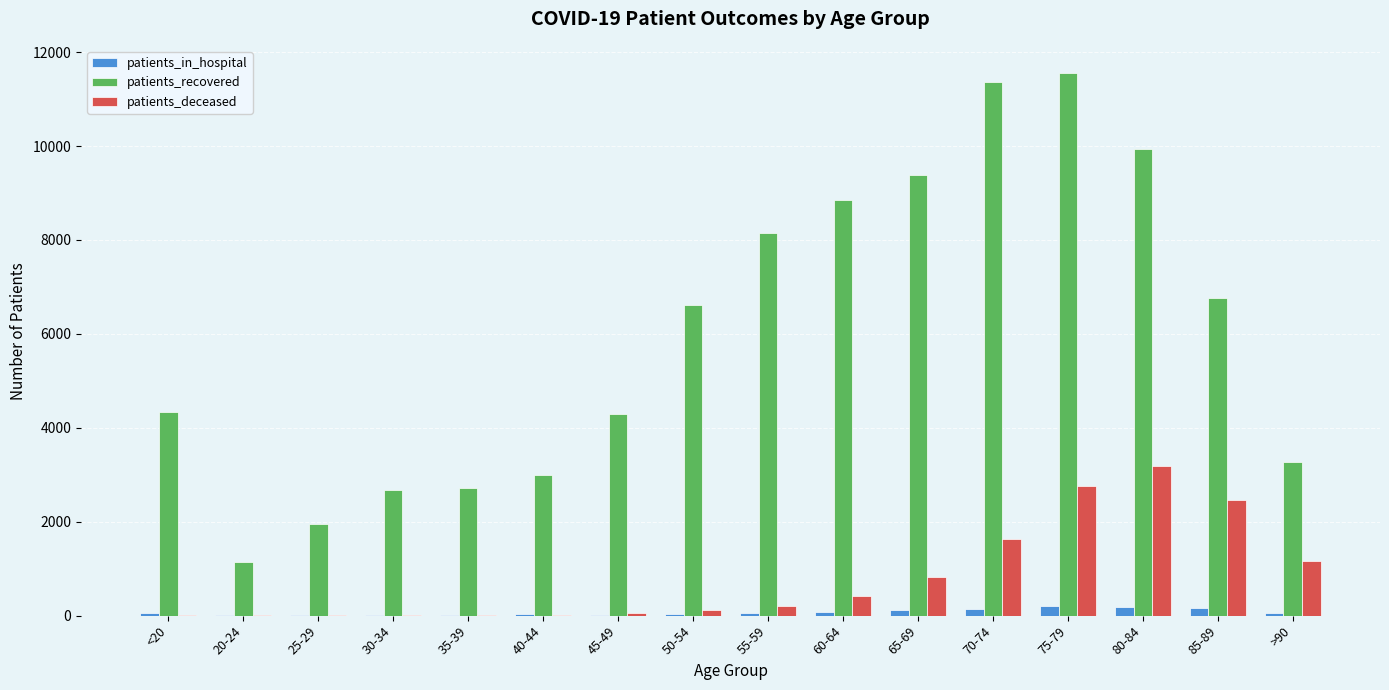

How many data points does each series have?

16